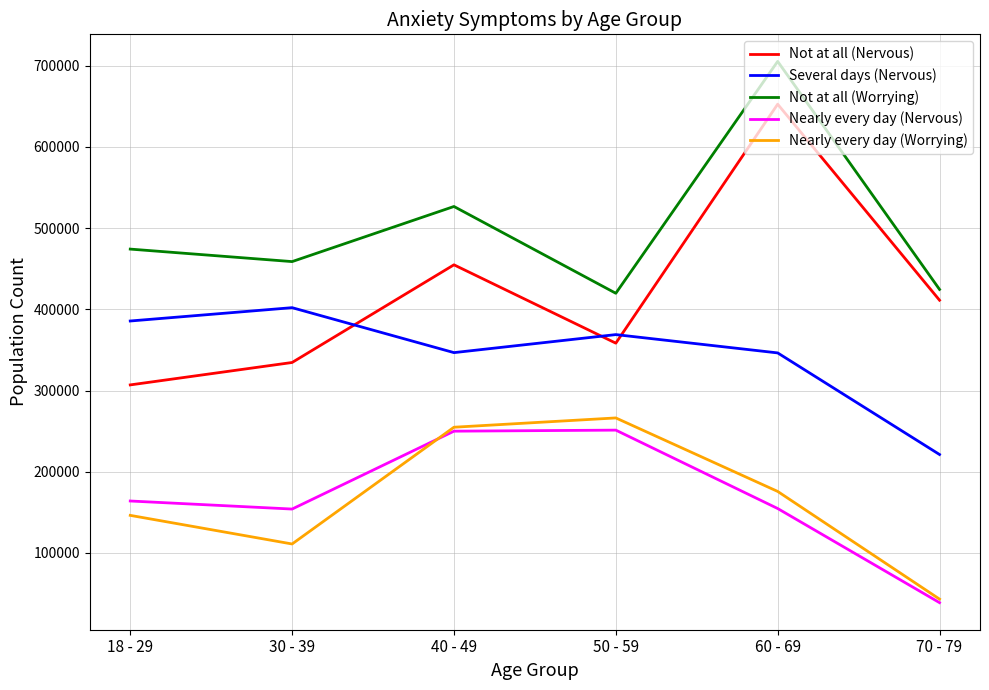

True or false: Not at all (Nervous) has more than 2 interior local peaks.

False